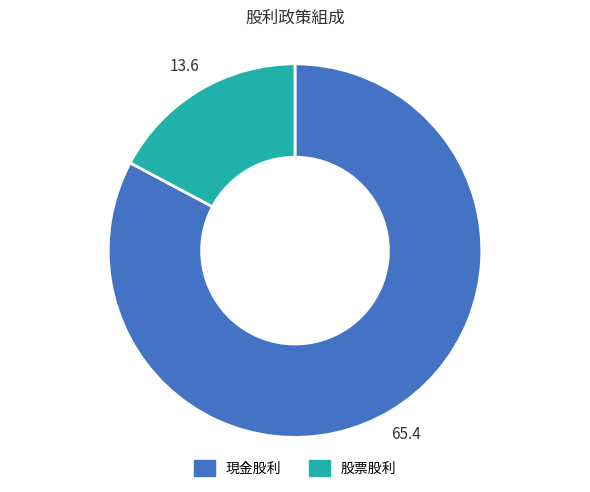

Which category accounts for the majority?

現金股利